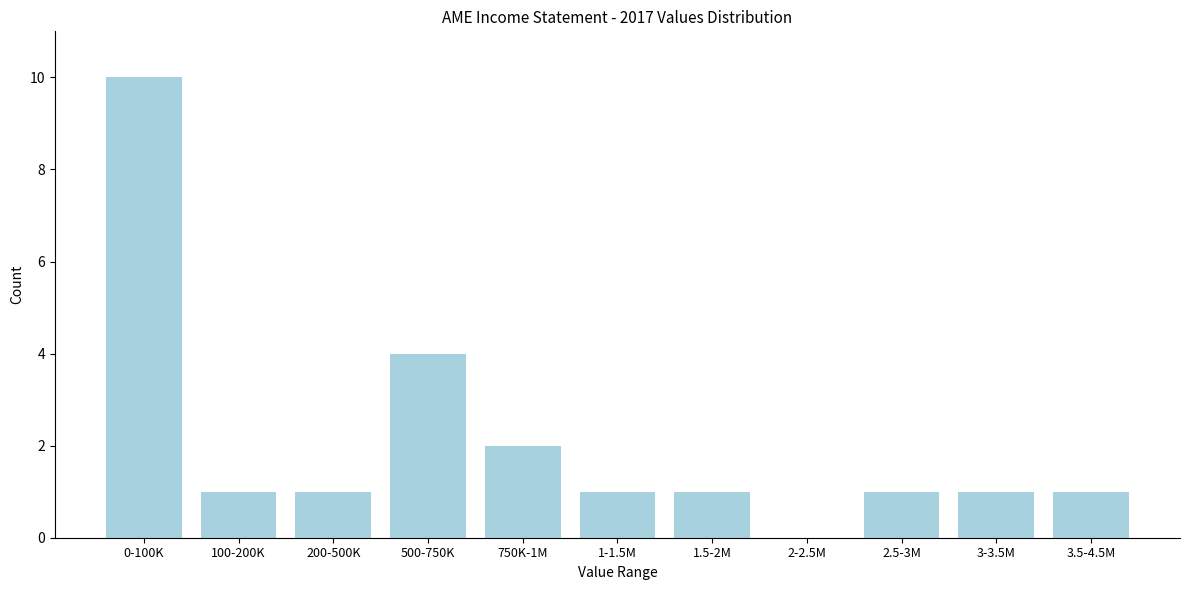

Reading left to right, list all the values displayed in this chart.

0-100K=10	100-200K=1	200-500K=1	500-750K=4	750K-1M=2	1-1.5M=1	1.5-2M=1	2-2.5M=0	2.5-3M=1	3-3.5M=1	3.5-4.5M=1